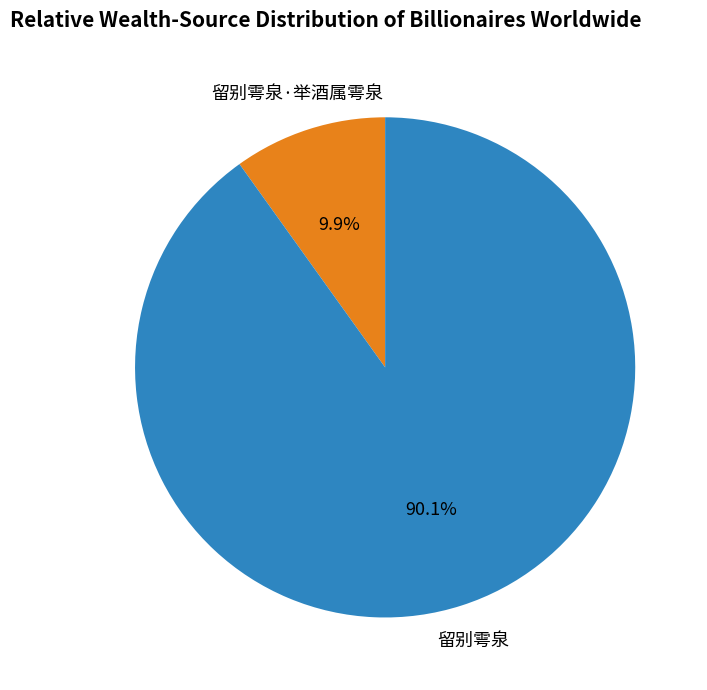

Is there any slice that represents more than half of the pie?

Yes